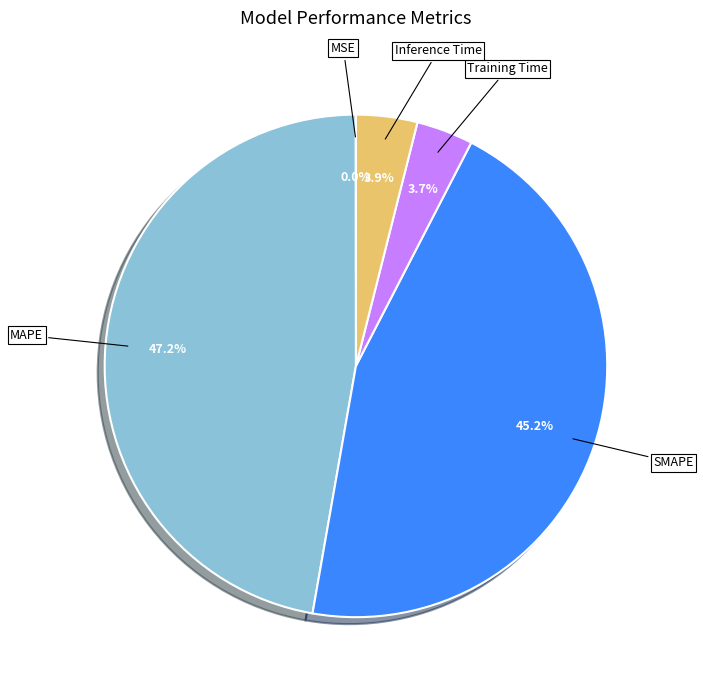

To the nearest percent, what is the difference between the largest and smallest slice percentages?

47%